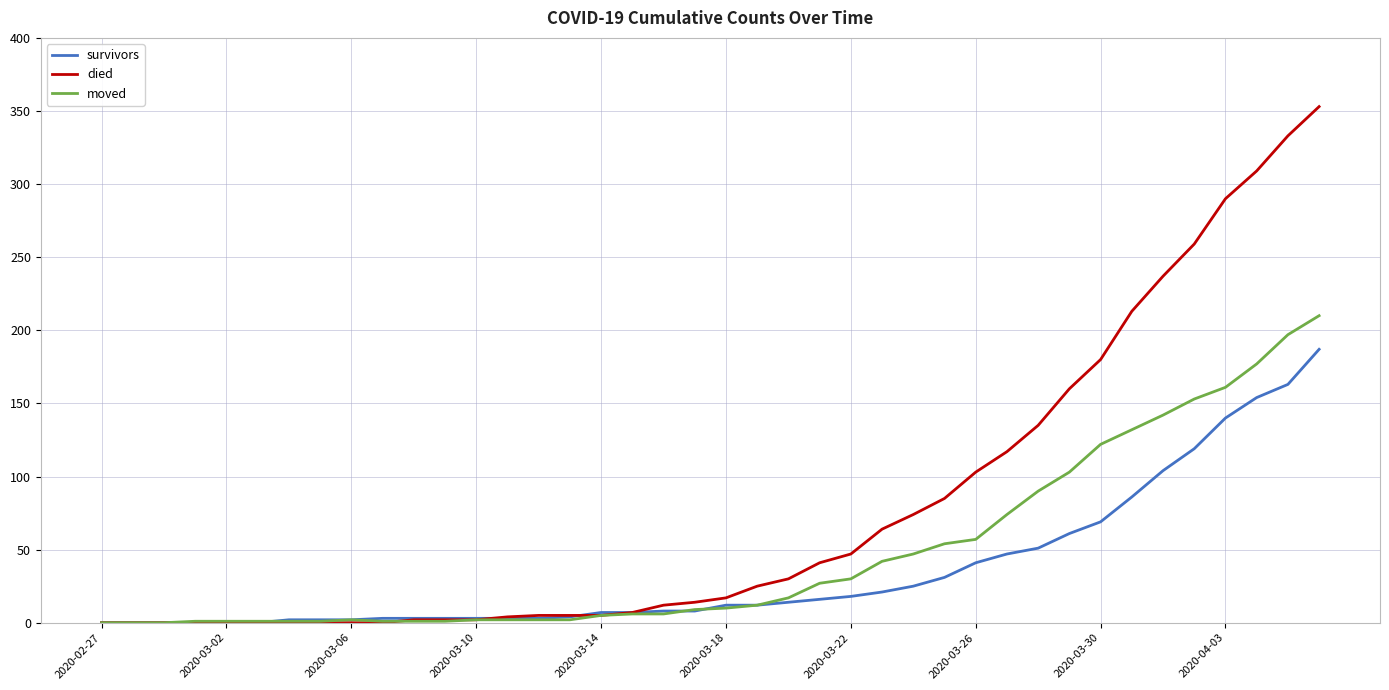

Rank the series by their average value, from highest to lowest.

died, moved, survivors